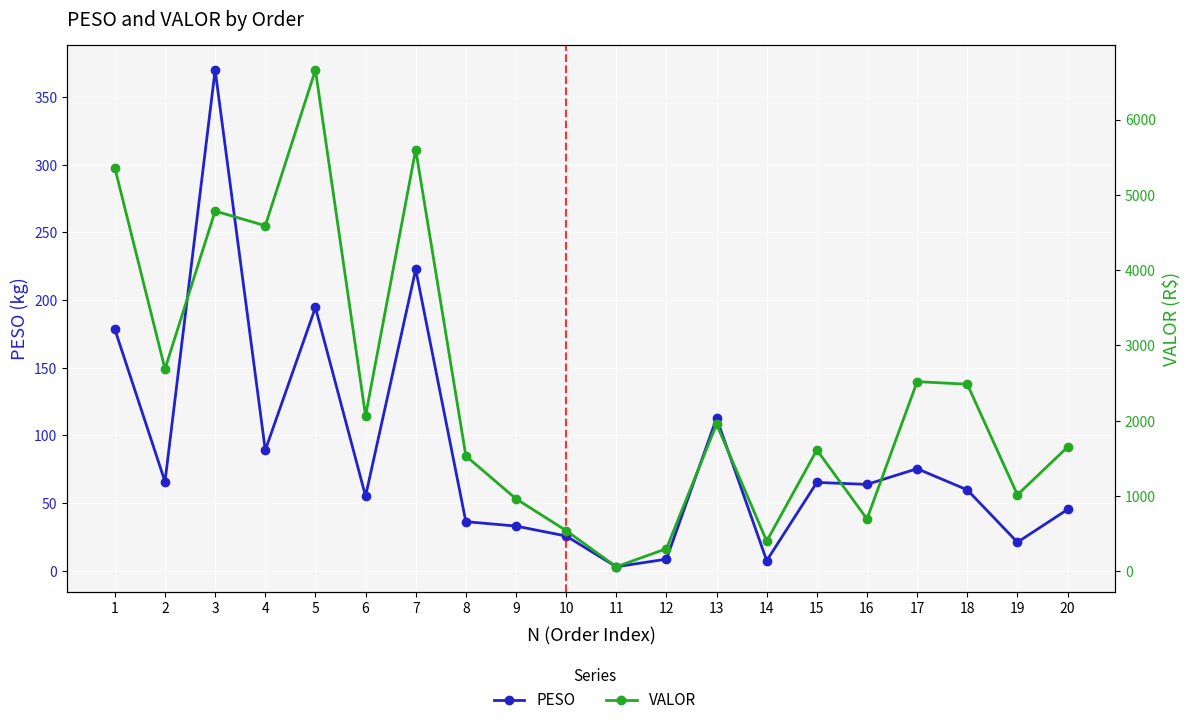

At how many categories does at least one series exceed 3631?

5